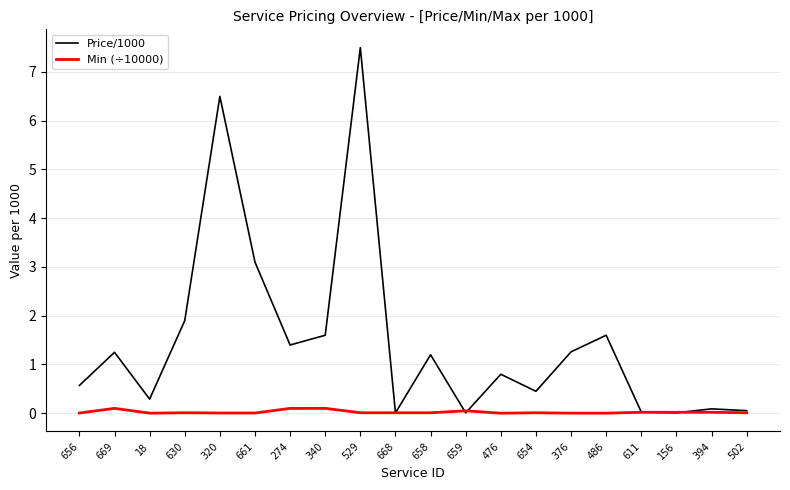

Rank the series by their maximum value, from highest to lowest.

Price/1000, Min (÷10000)